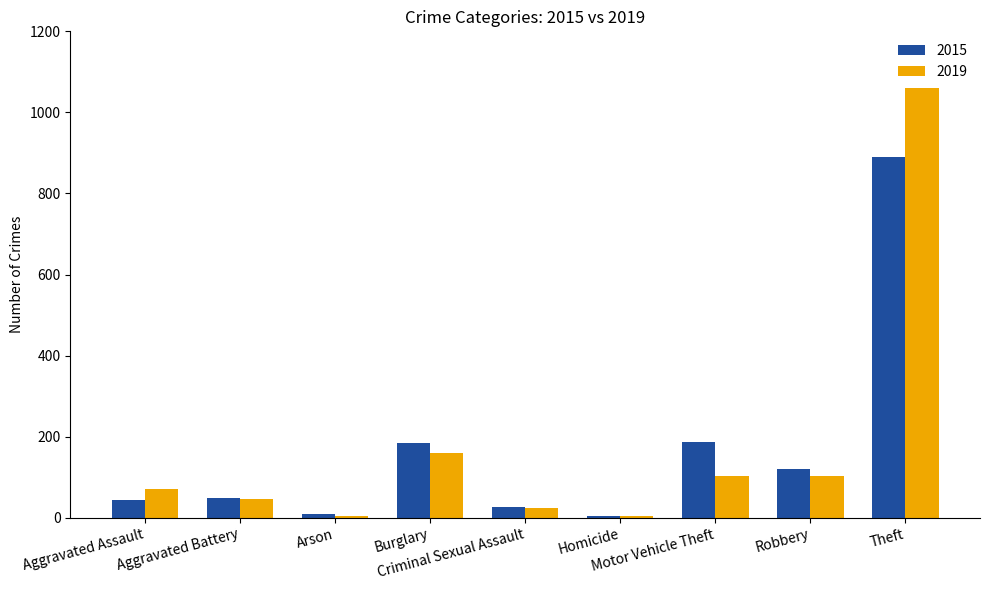

Rank the series by their maximum value, from highest to lowest.

2019, 2015